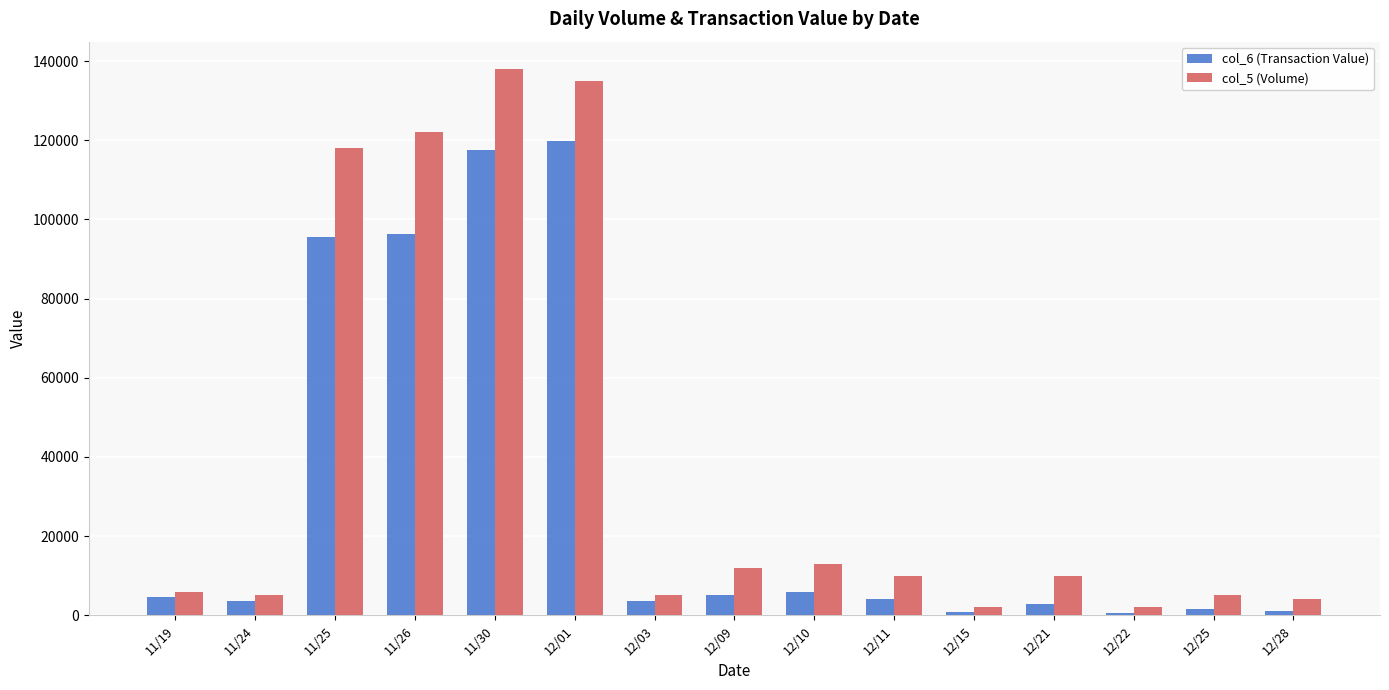

What is the label of the 9th bar from the right?

12/03